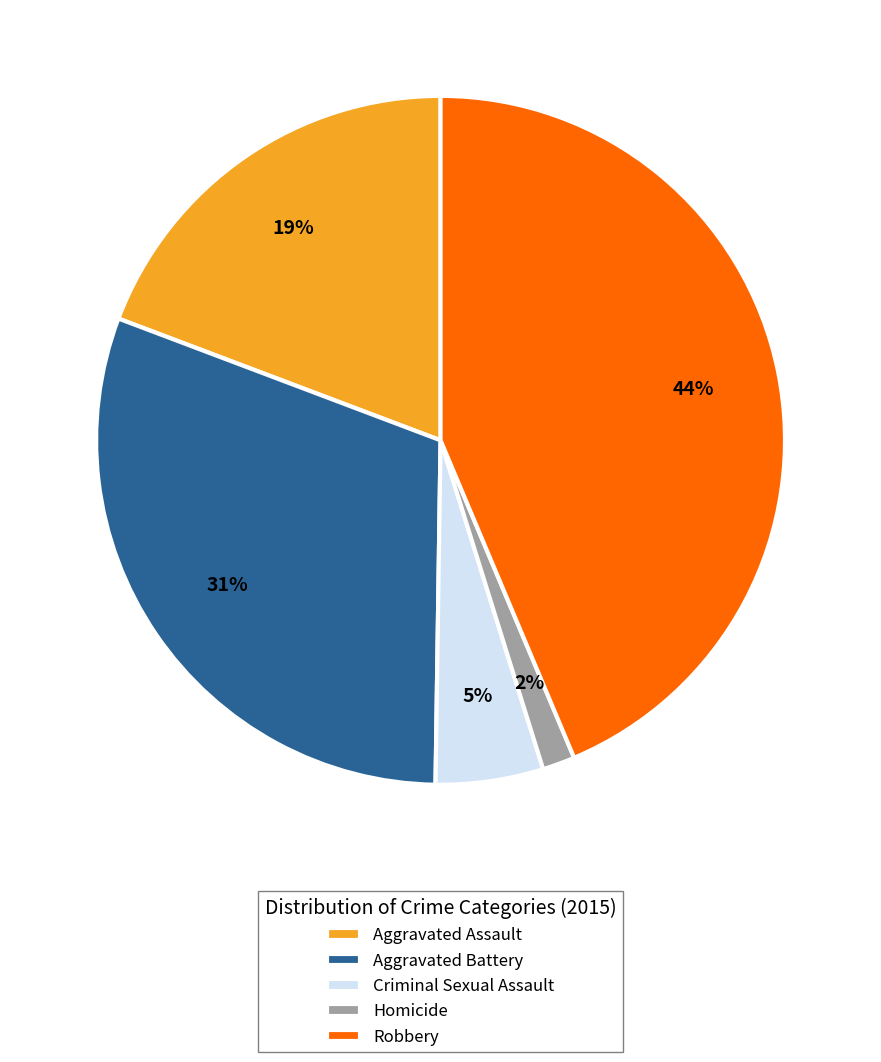

Does Aggravated Battery represent more than half of the total?

No